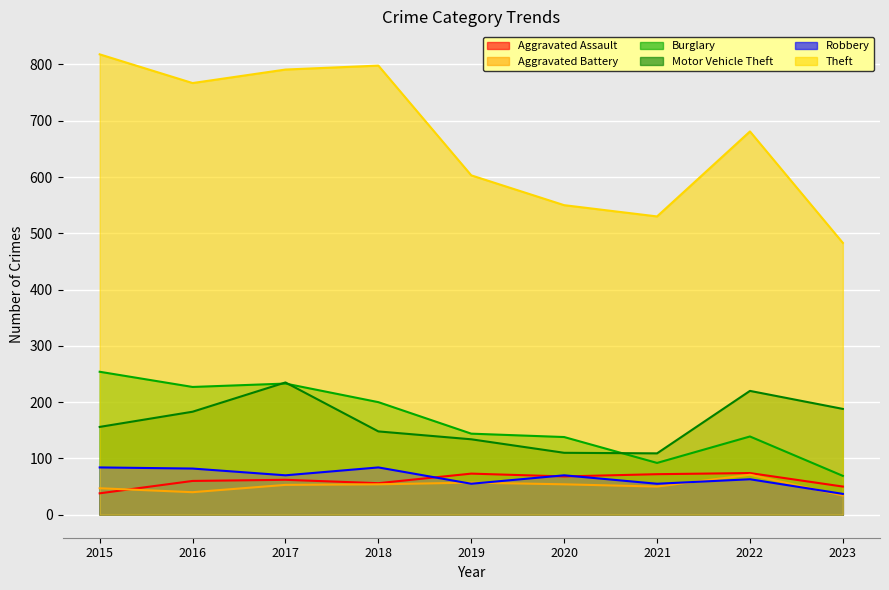

What is the difference between the Burglary values at 2019 and 2022?

5